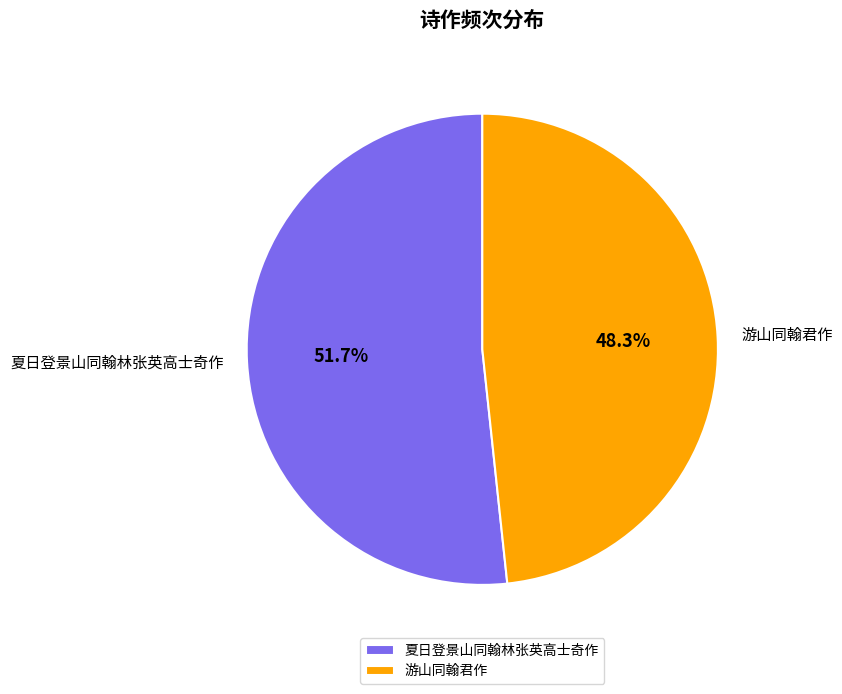

To the nearest percent, what is the average slice percentage?

50%